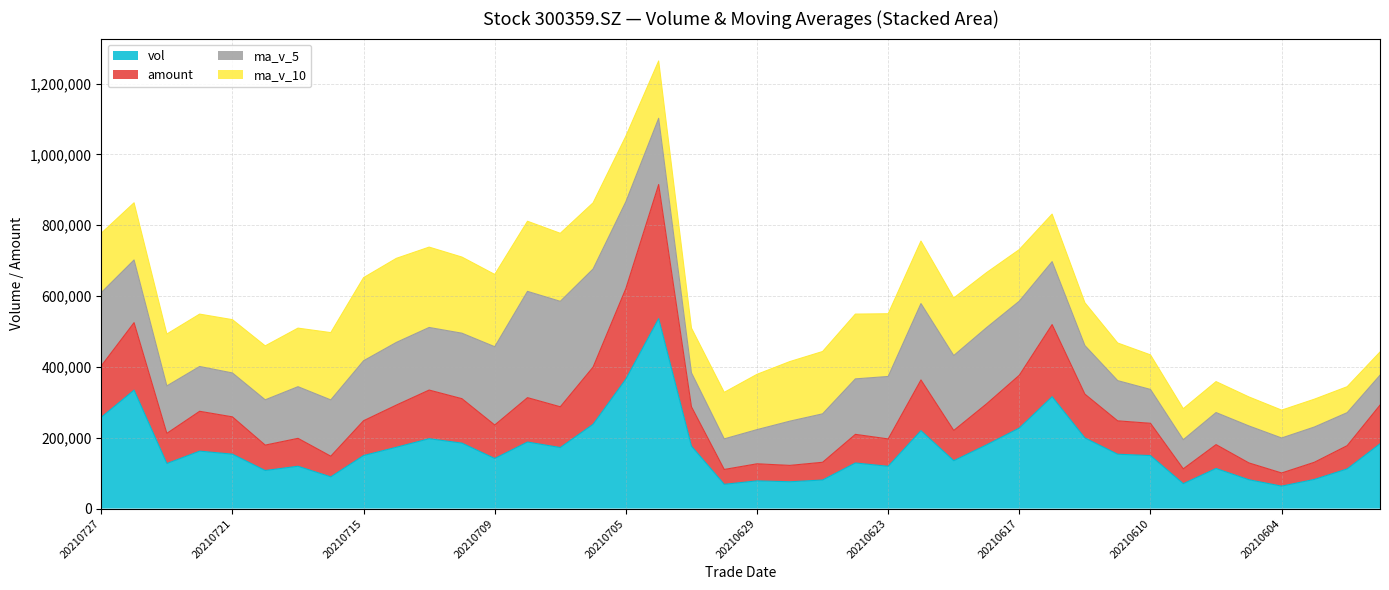

What is the minimum value for vol?

63364.9